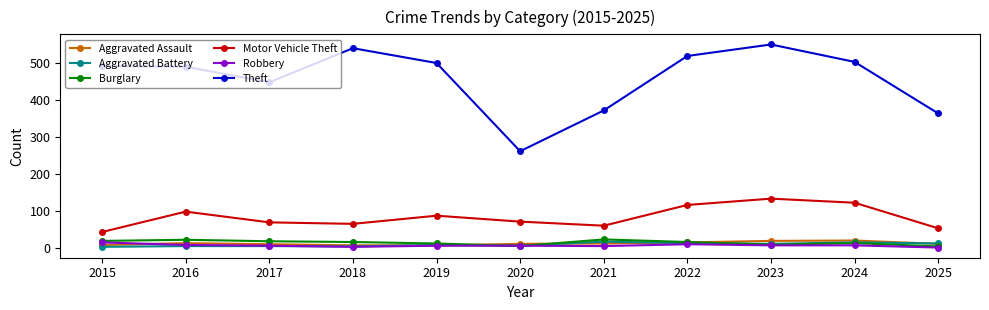

How many interior local peaks does the Motor Vehicle Theft series have?

3